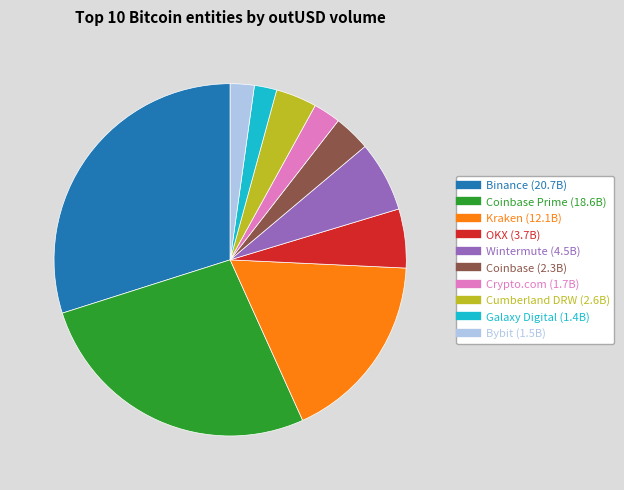

Count the number of slices in the pie.

10